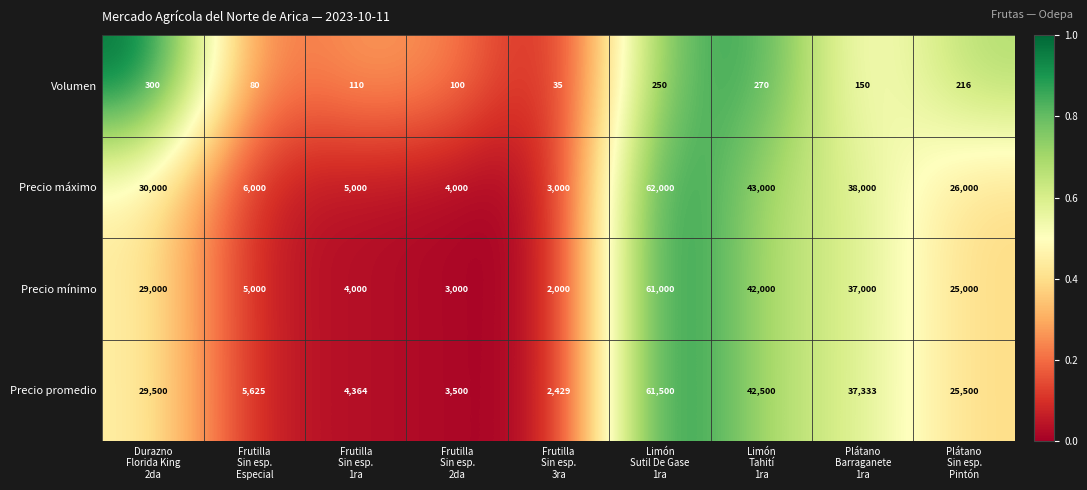

Rank the series by their maximum value, from highest to lowest.

Precio máximo, Precio promedio, Precio mínimo, Volumen